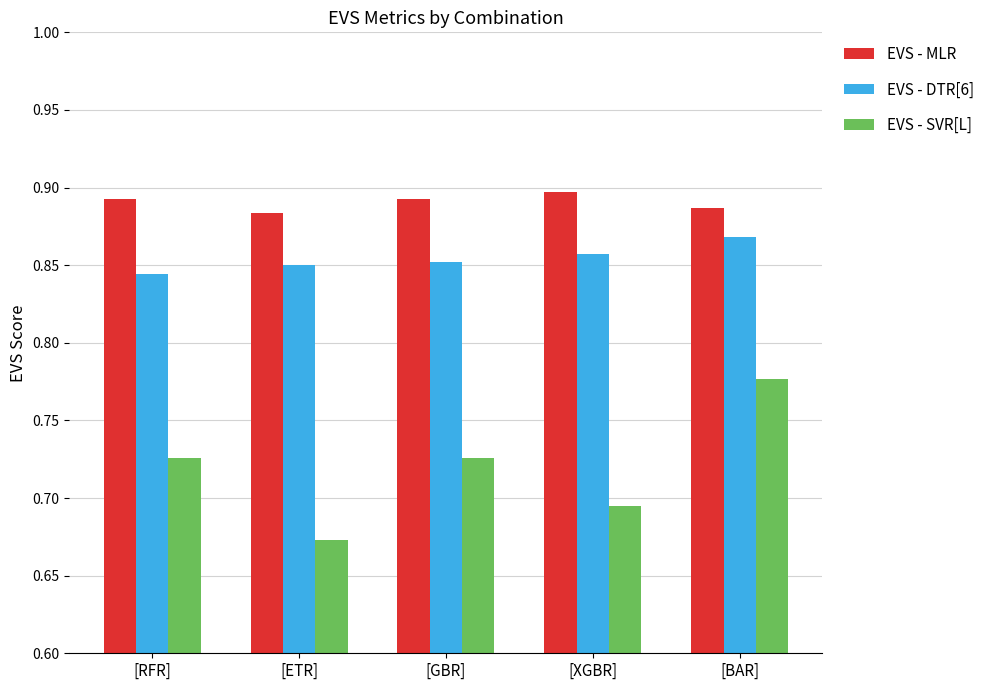

Which category has the lowest value in the EVS - MLR series?

[ETR]